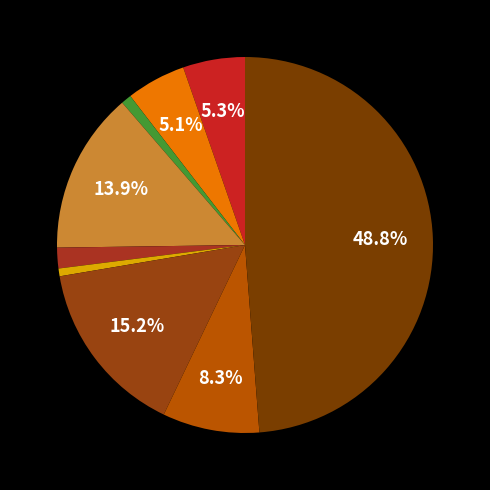

How many slices are in this pie chart?

9